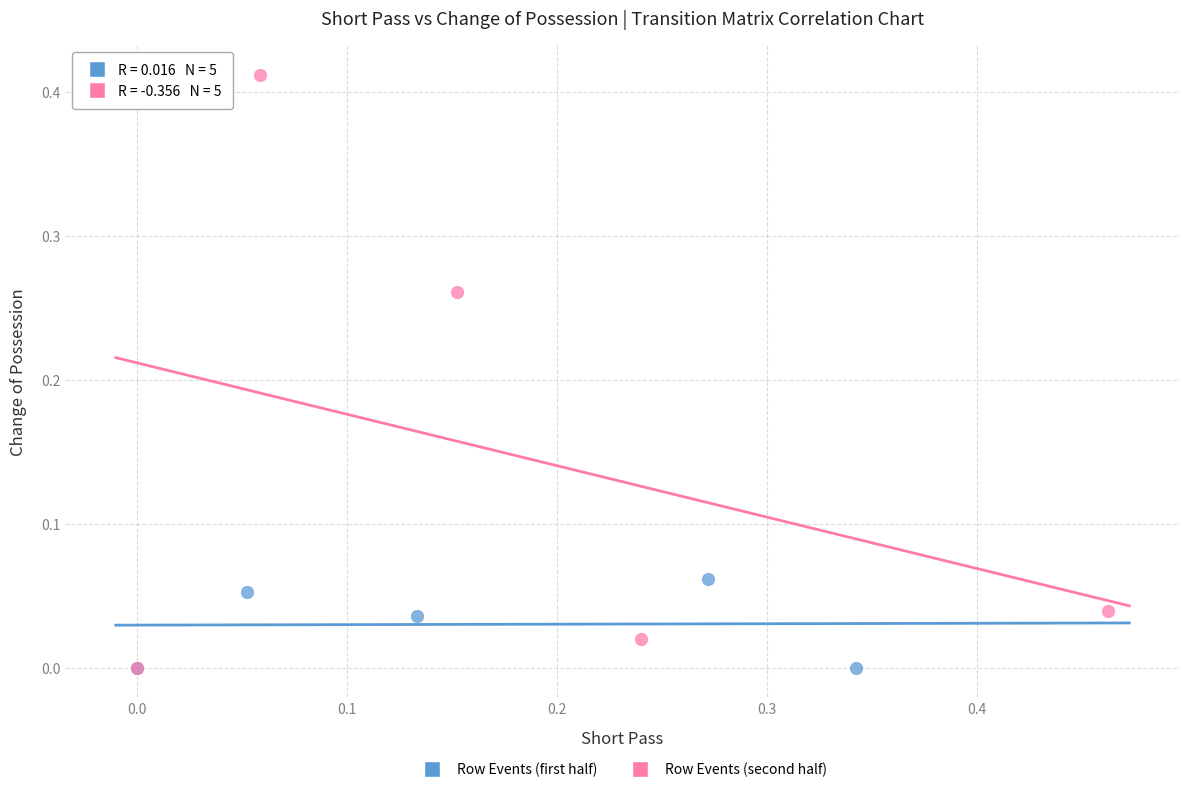

What are all the series names shown in the legend?

Row Events (first half), Row Events (second half)